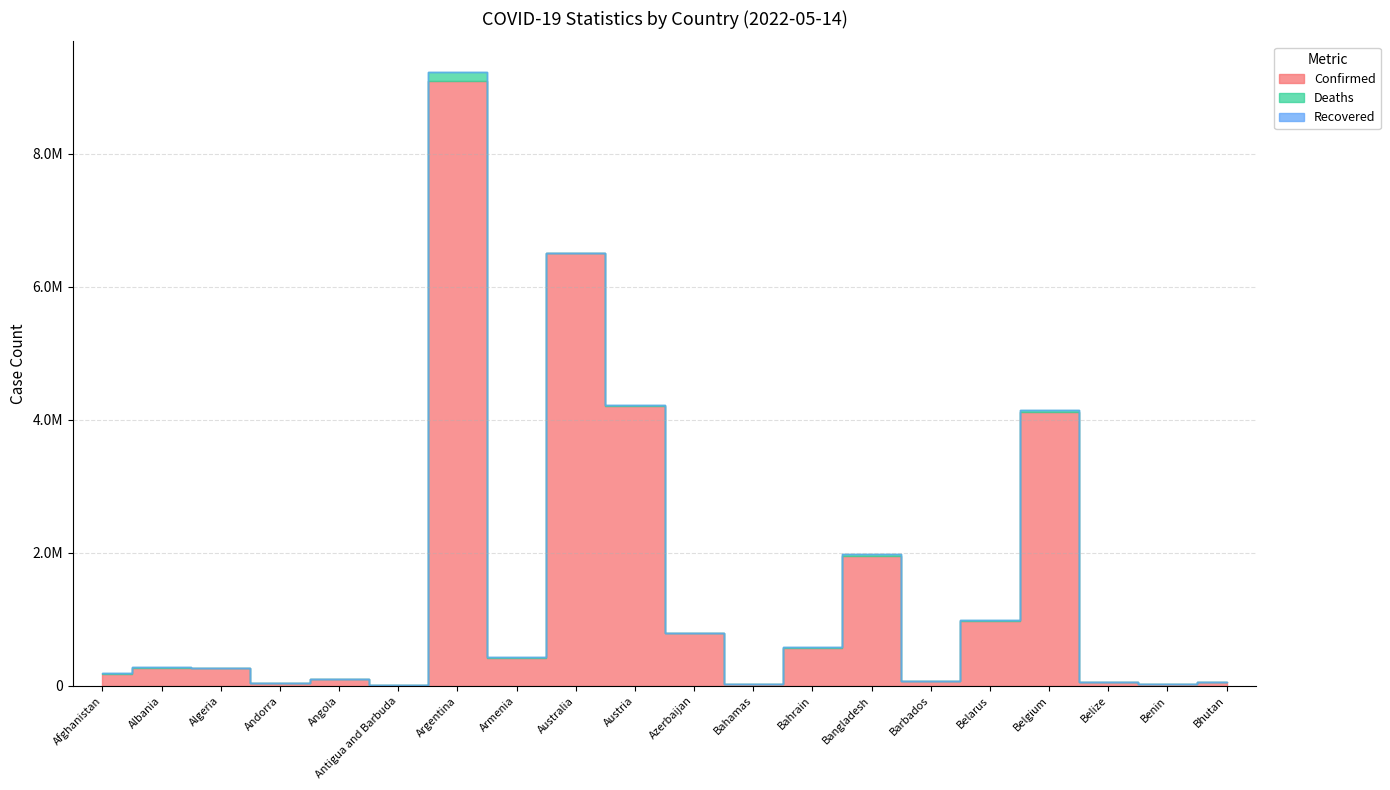

Where is the first local maximum for Confirmed?

Albania